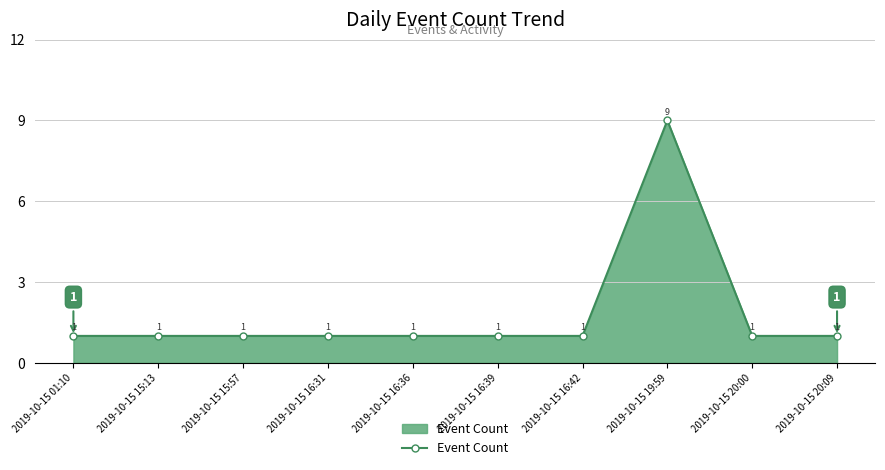

Approximately how many times larger is the value at 2019-10-15 19:59 compared to 2019-10-15 15:13?

9.0